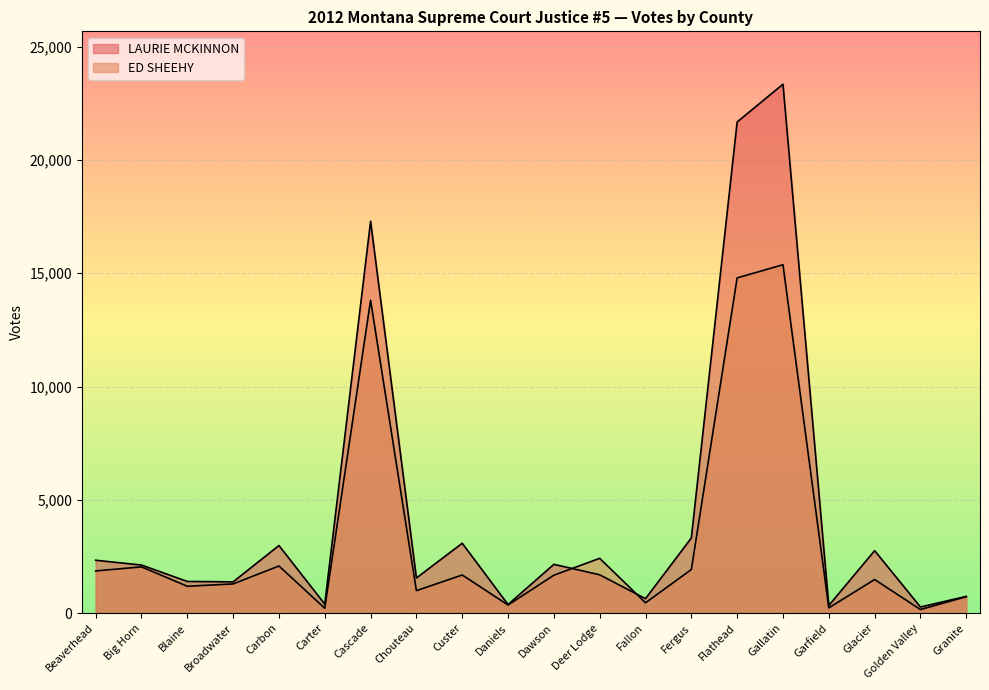

Which series has the widest spread of values?

LAURIE MCKINNON